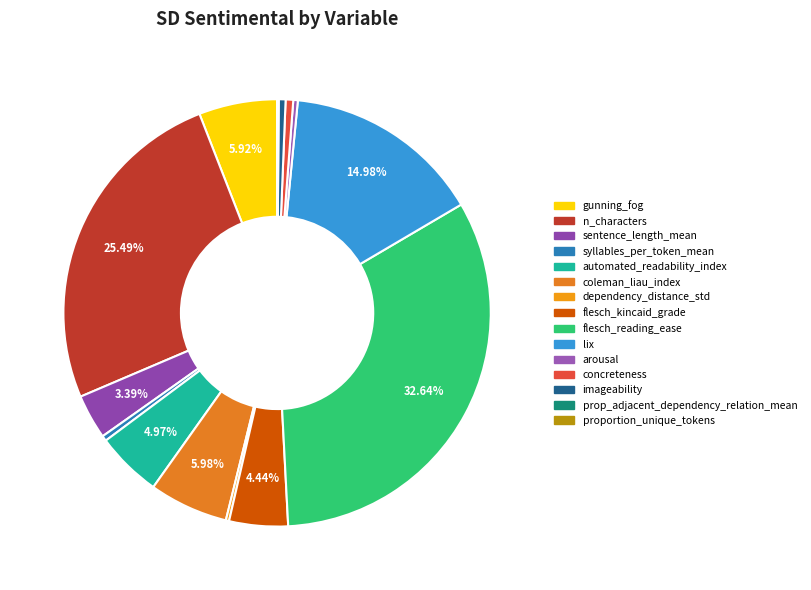

How many slices are in this pie chart?

15